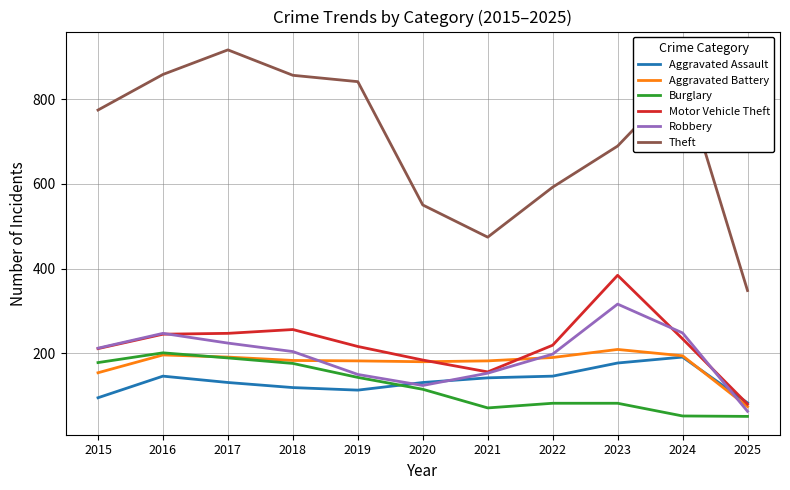

Which series has the largest total across all categories?

Theft